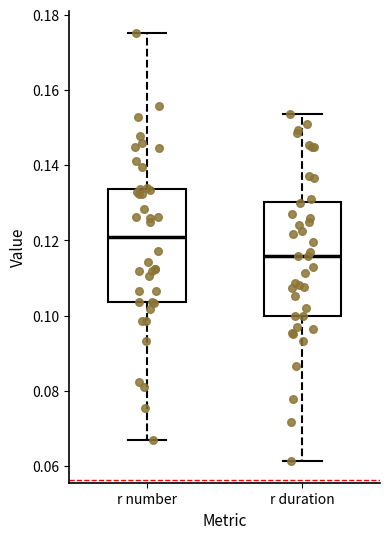

Reading left to right, transcribe this box plot: for each box, give where its median line is, the range the box spans, and where its two whiskers end, as read against the y-axis. The values are not printed on the chart, so give them approximately, as read against the axis.

r number: median 0.120, box 0.104 to 0.134, whiskers 0.066 to 0.176
r duration: median 0.116, box 0.100 to 0.130, whiskers 0.062 to 0.154